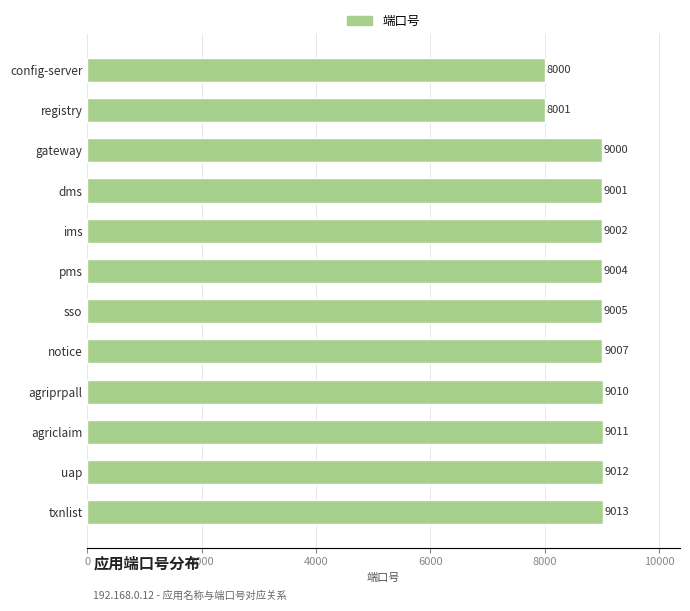

What is the ratio of the value at agriprpall to the value at dms?

1.0